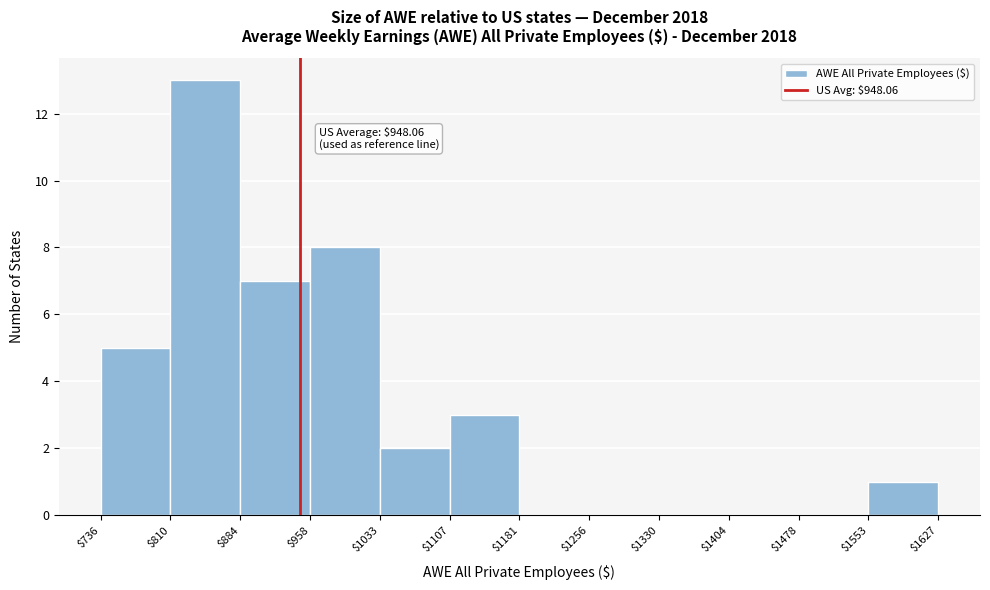

Over which range of the x-axis is the bar tallest?

$810 to $884